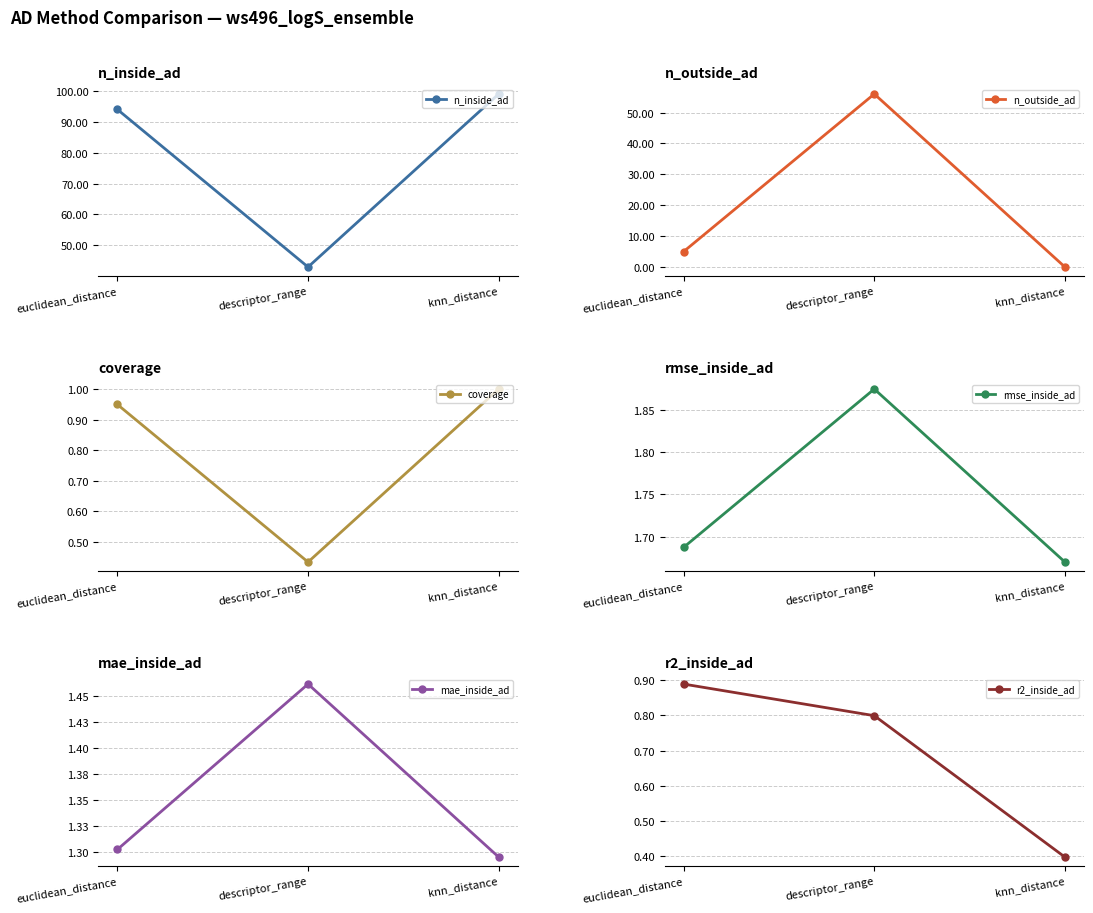

What is the maximum value for n_outside_ad?

56